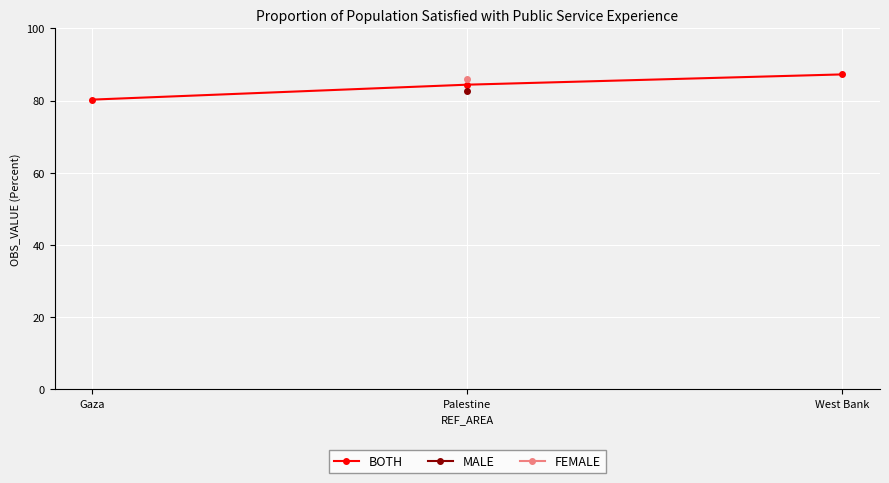

Rank the categories by value from highest to lowest.

West Bank, Palestine, Gaza